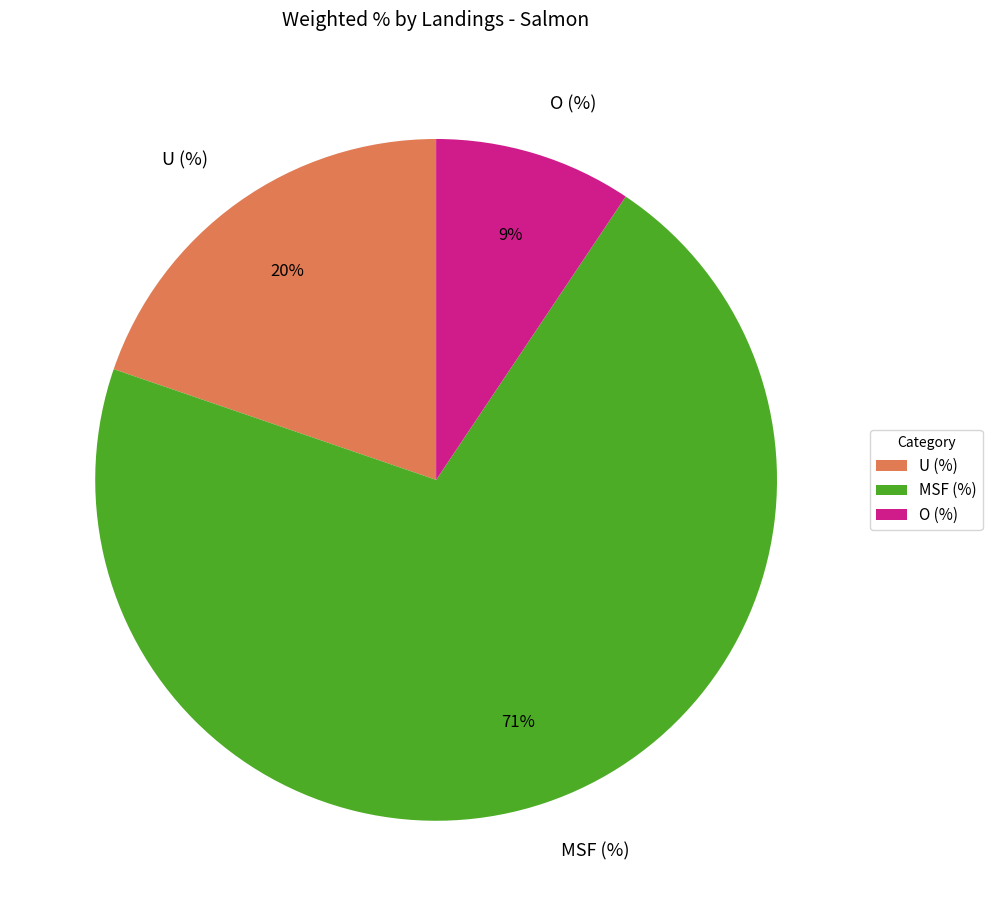

Rank the categories by value from highest to lowest.

MSF (%), U (%), O (%)